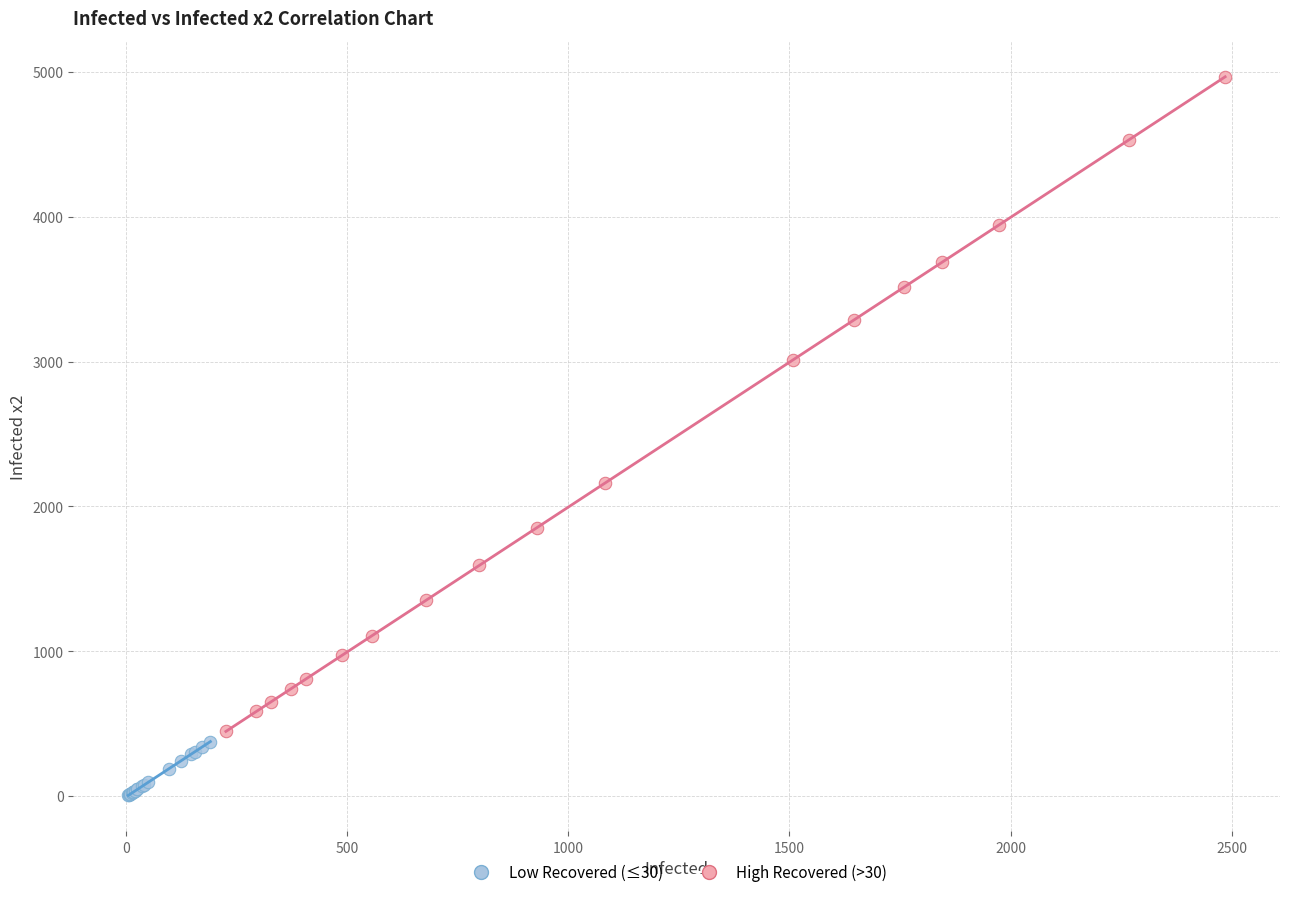

Which series contains the lowest Y value?

Low Recovered (≤30)